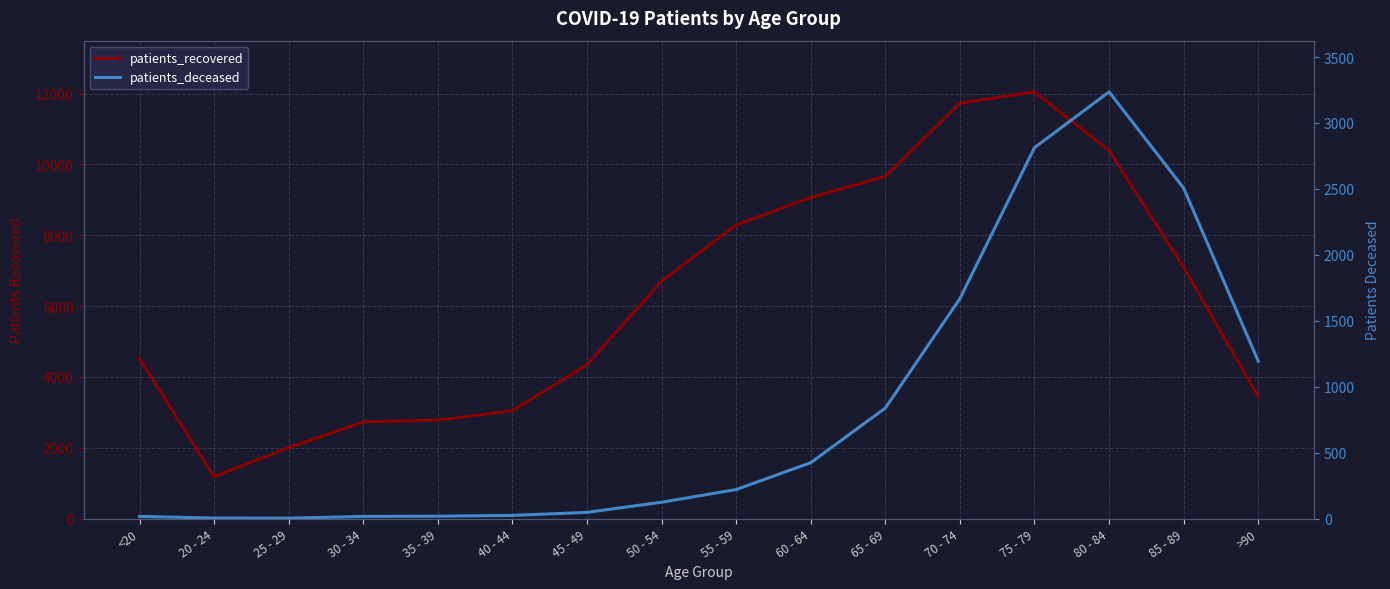

True or false: patients_deceased and patients_recovered intersect in this chart.

False